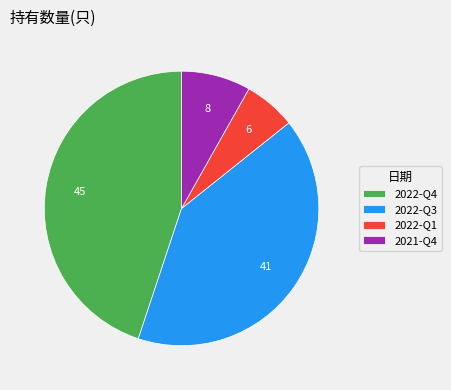

Which slice is the largest?

2022-Q4